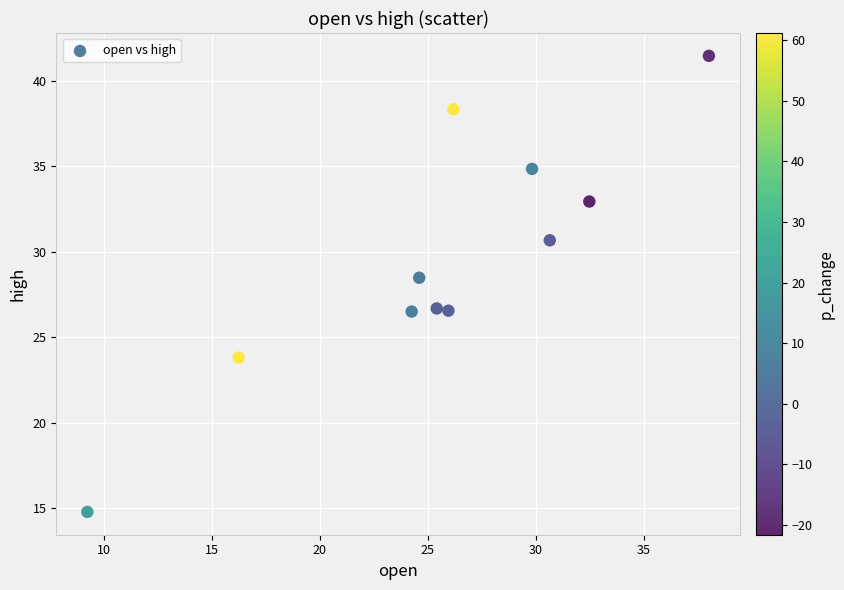

What Y value in the scatter plot is closest to 28?

28.5